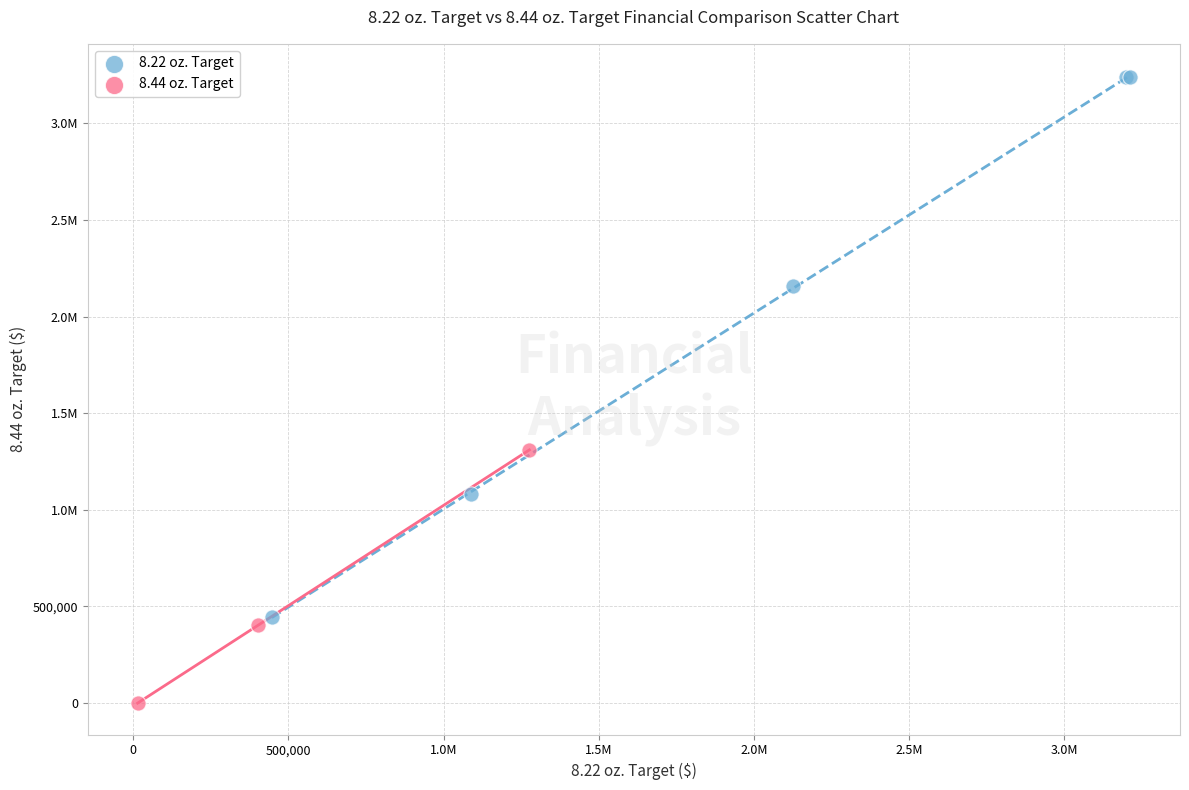

What are all the series names shown in the legend?

8.22 oz. Target, 8.44 oz. Target